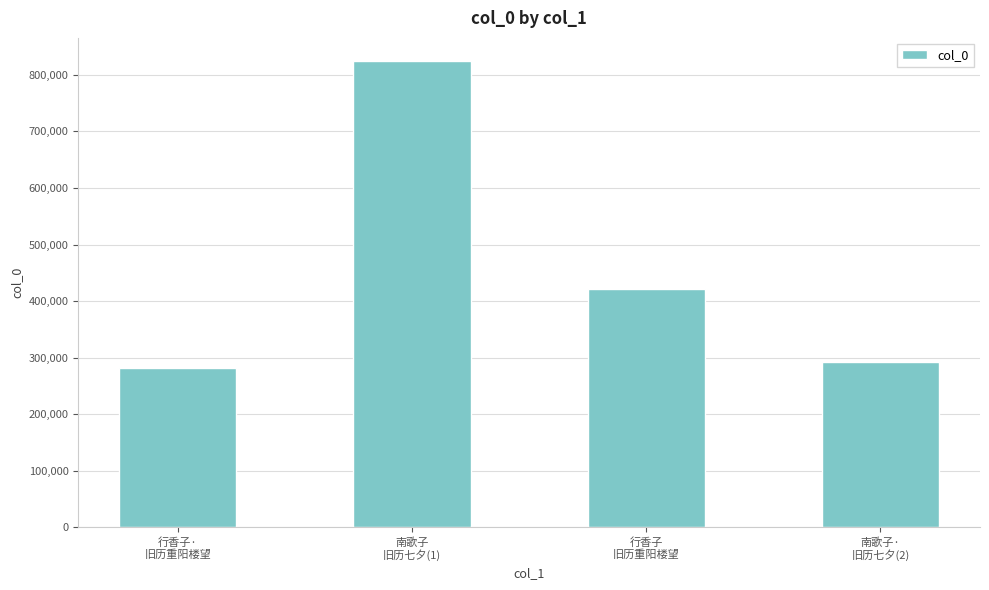

What position from the right is 南歌子
旧历七夕(1)?

3